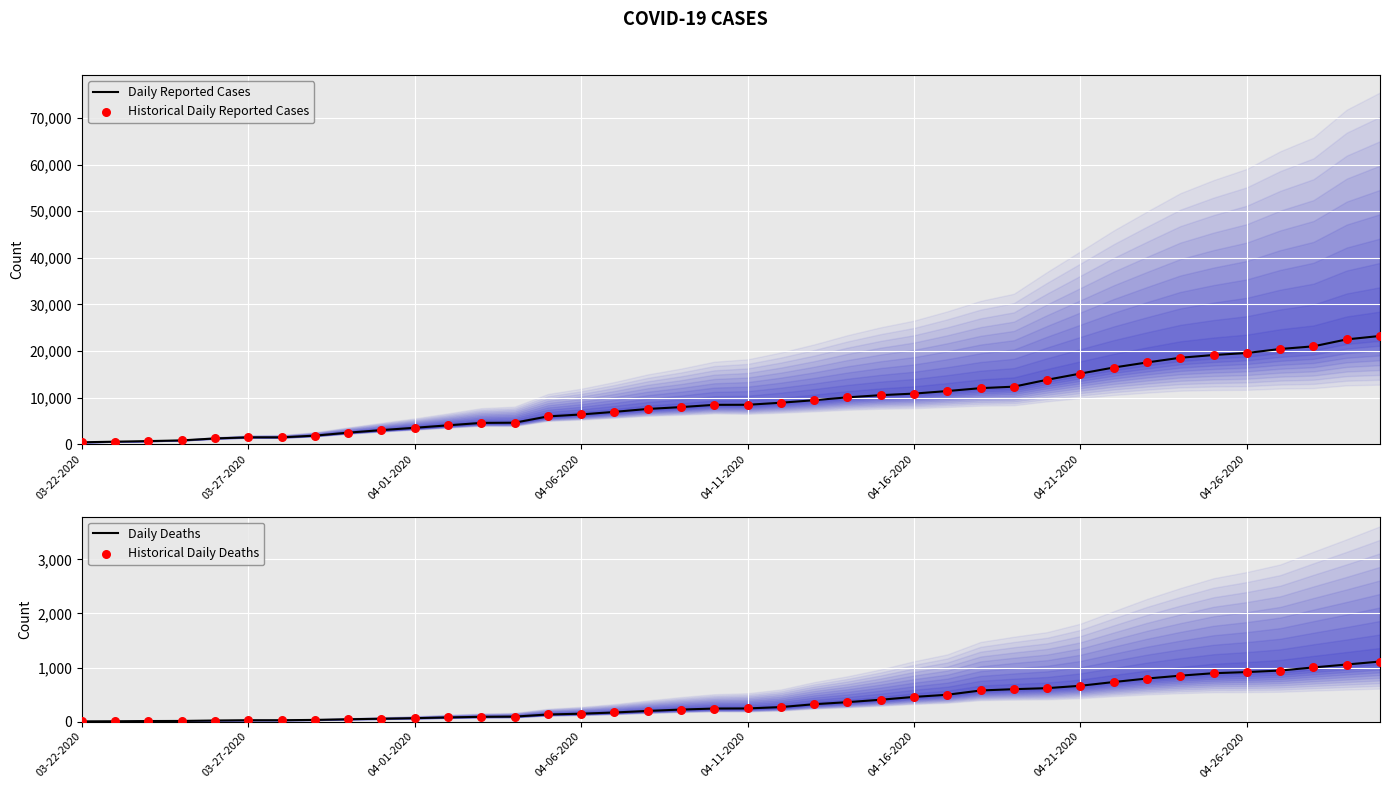

At which category is the sum across all series the highest?

39